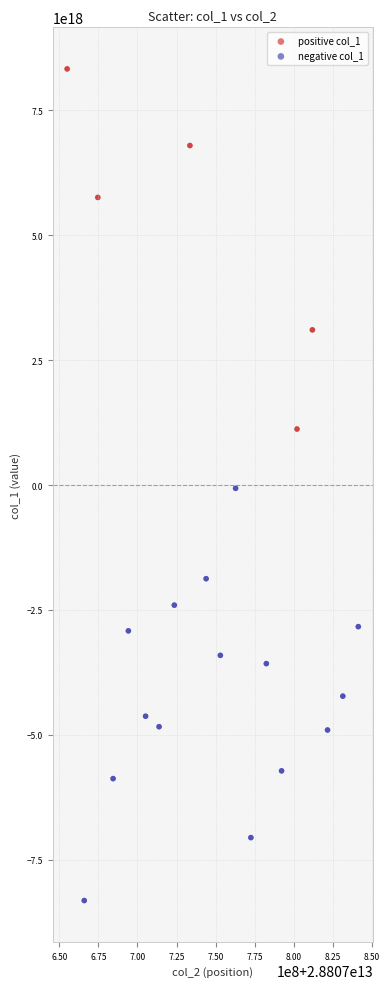

Which series reaches the maximum Y coordinate?

positive col_1